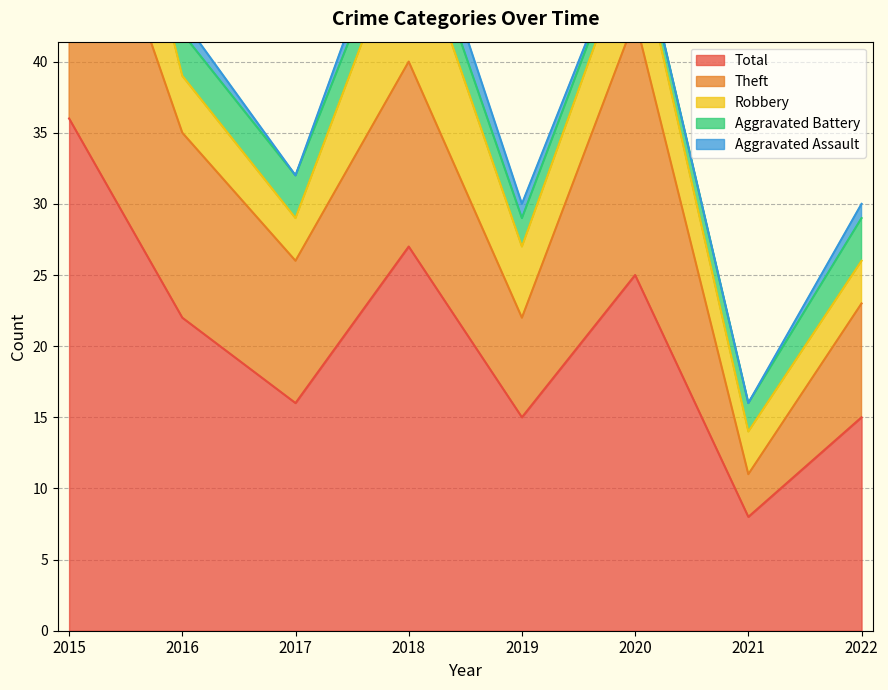

What is the value of the Aggravated Battery point at the 2nd from the left?

3